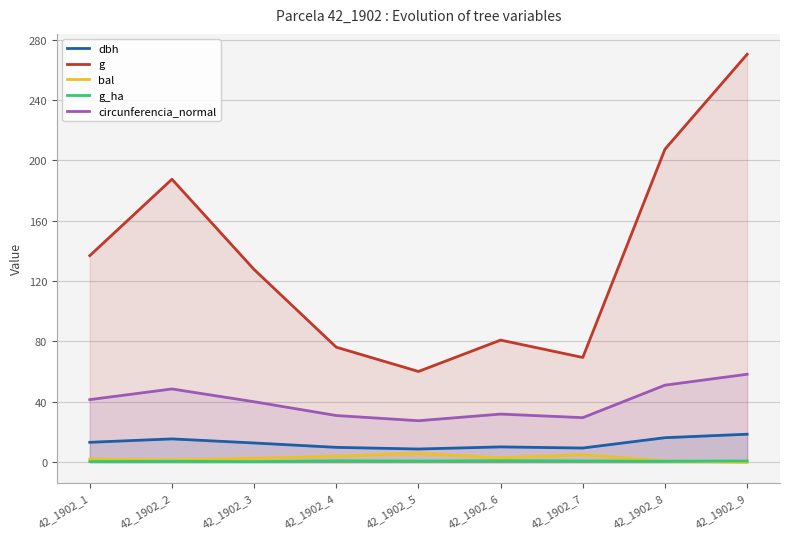

List the series in order of their peak value, highest first.

g, circunferencia_normal, dbh, bal, g_ha